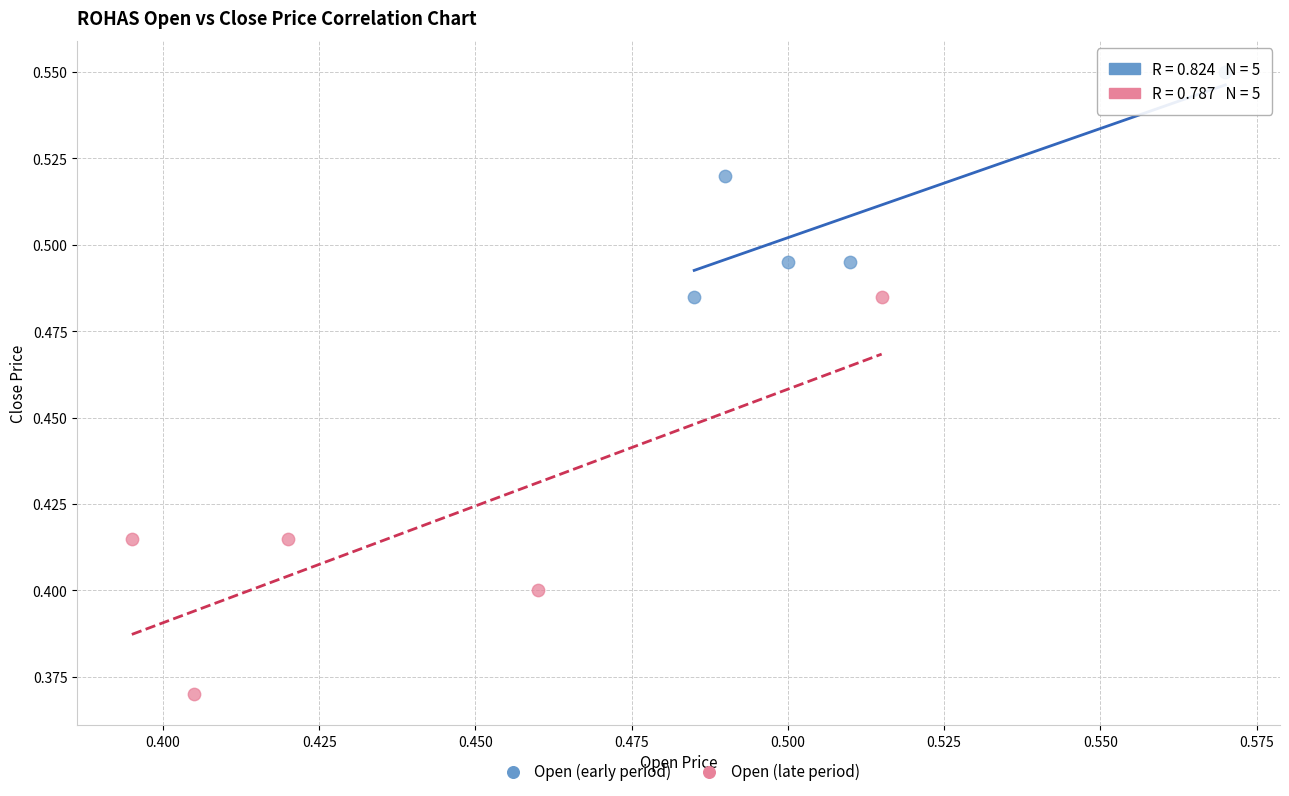

Which series contains the lowest Y value?

Open (late period)